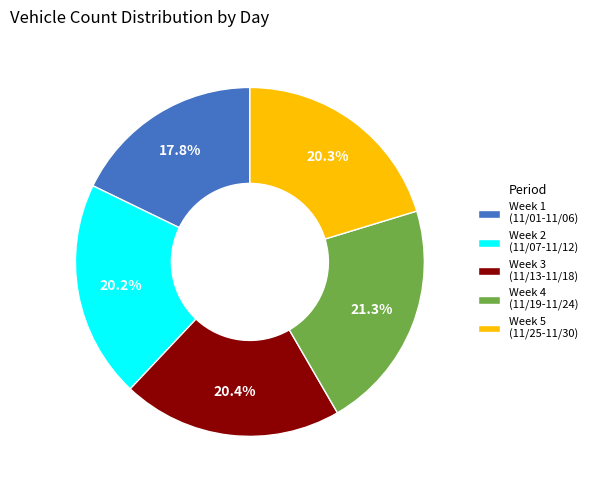

Between Week 5 (11/25-11/30) and Week 1 (11/01-11/06), which is larger?

Week 5 (11/25-11/30)